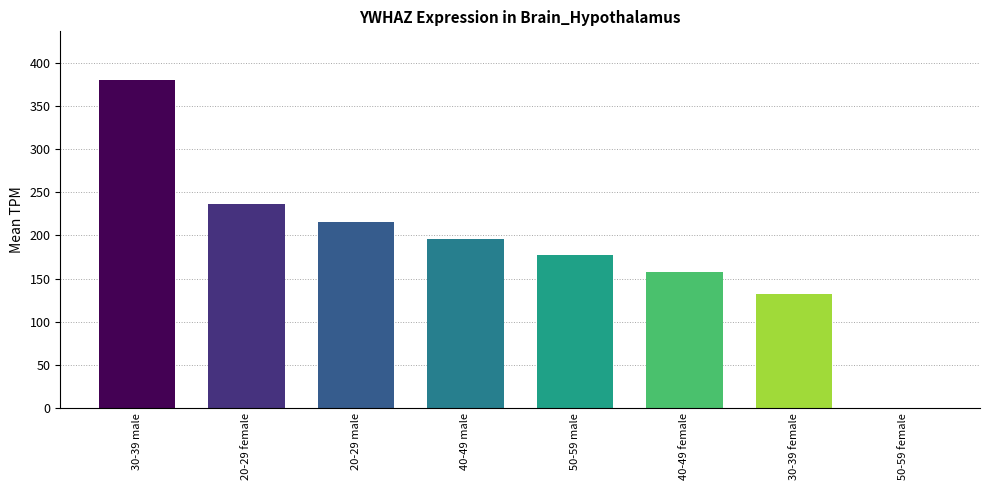

Reading left to right, transcribe all the data shown in this chart.

30-39 male=379.5	20-29 female=235.8	20-29 male=215.9	40-49 male=196.1	50-59 male=177.0	40-49 female=157.3	30-39 female=132.6	50-59 female=0.0